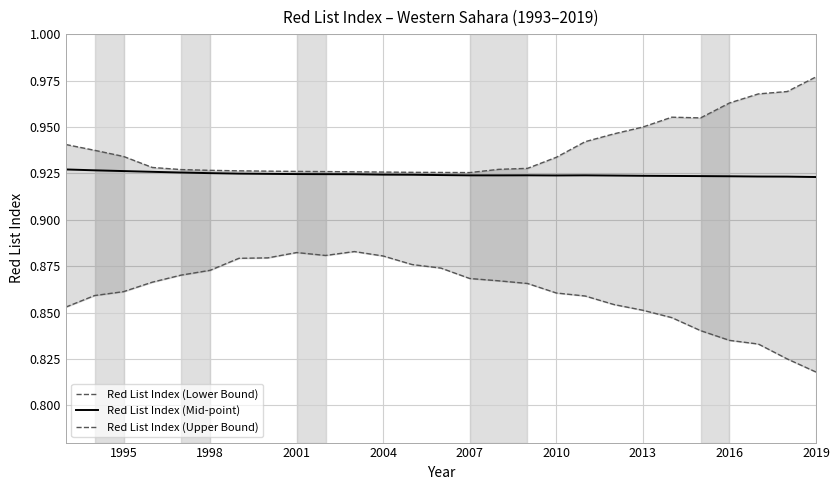

True or false: Red List Index (Mid-point) has a value of 0.5 at 1995.

False